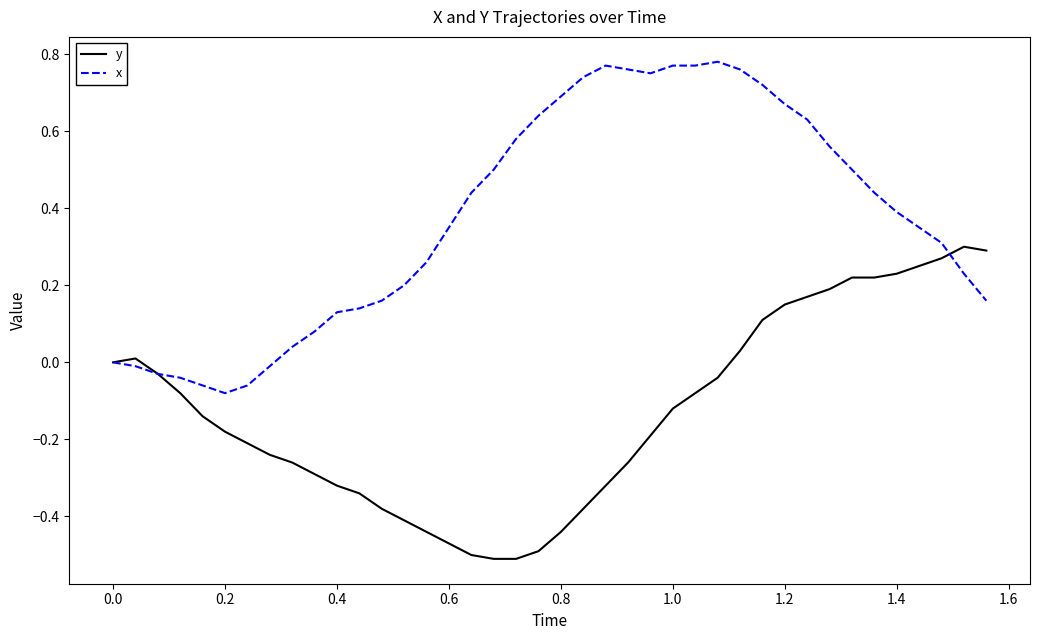

Which series has the largest total across all categories?

x